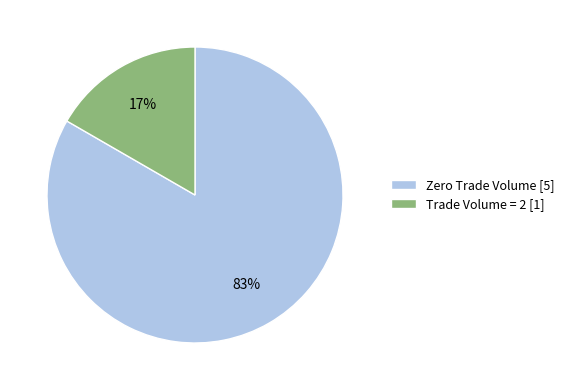

What percentage is the Zero Trade Volume [5] slice, to the nearest percent?

83%